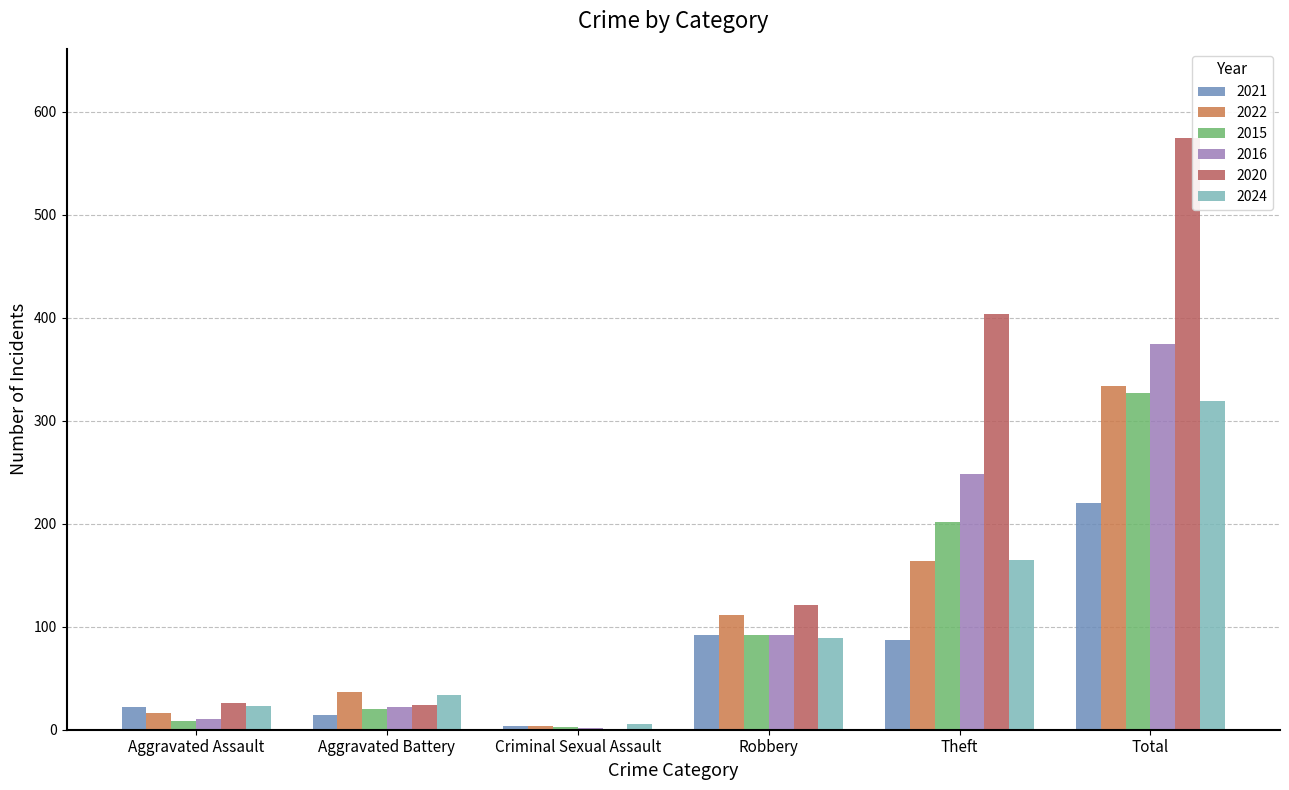

Is it true that 2016 equals 22 at Aggravated Battery?

True